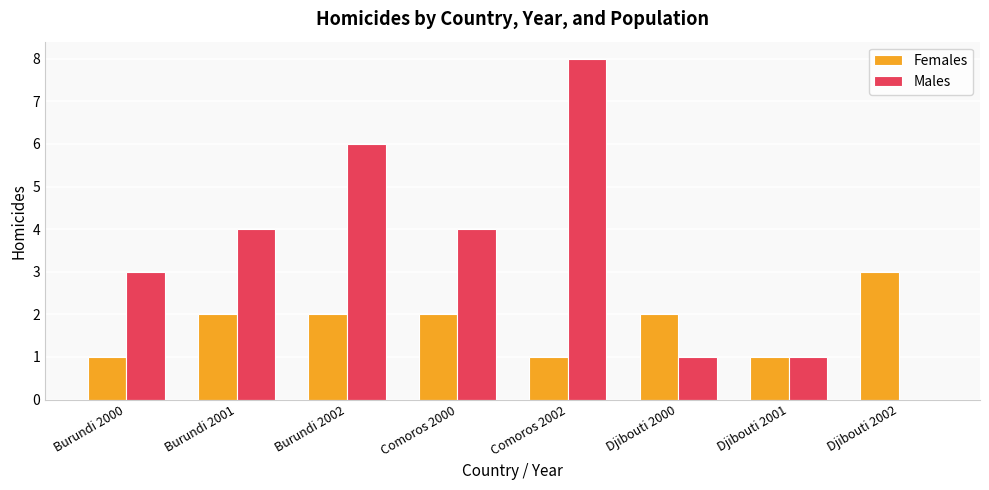

Between Burundi 2001 and Djibouti 2000, which series saw the biggest shift?

Males